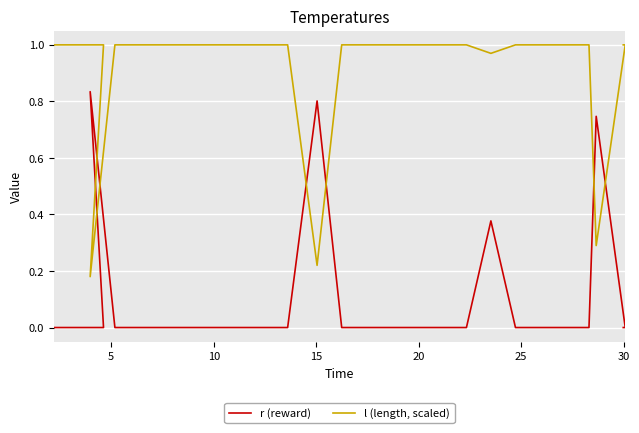

List the series in order of their overall mean, lowest first.

r (reward), l (length, scaled)